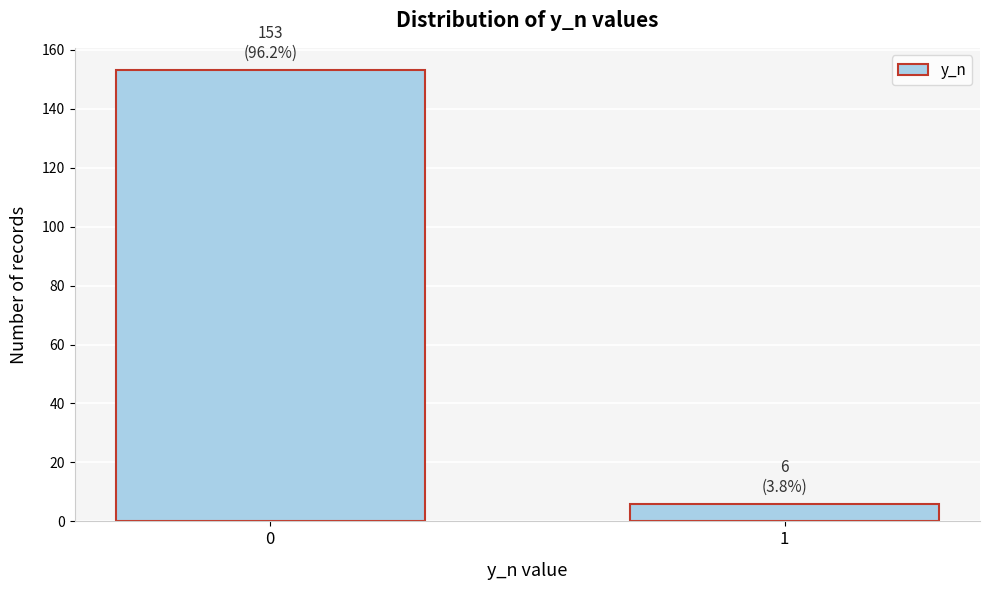

Reading left to right, extract all data points from this chart.

0=153	1=6